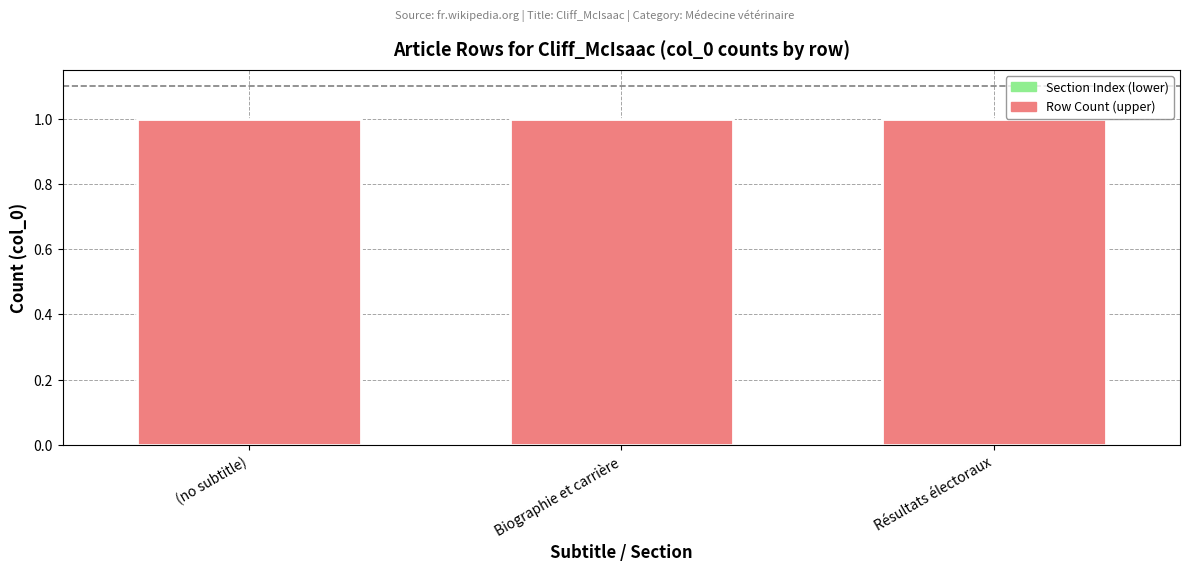

Are the bars grouped side by side (vs. stacked)?

Yes